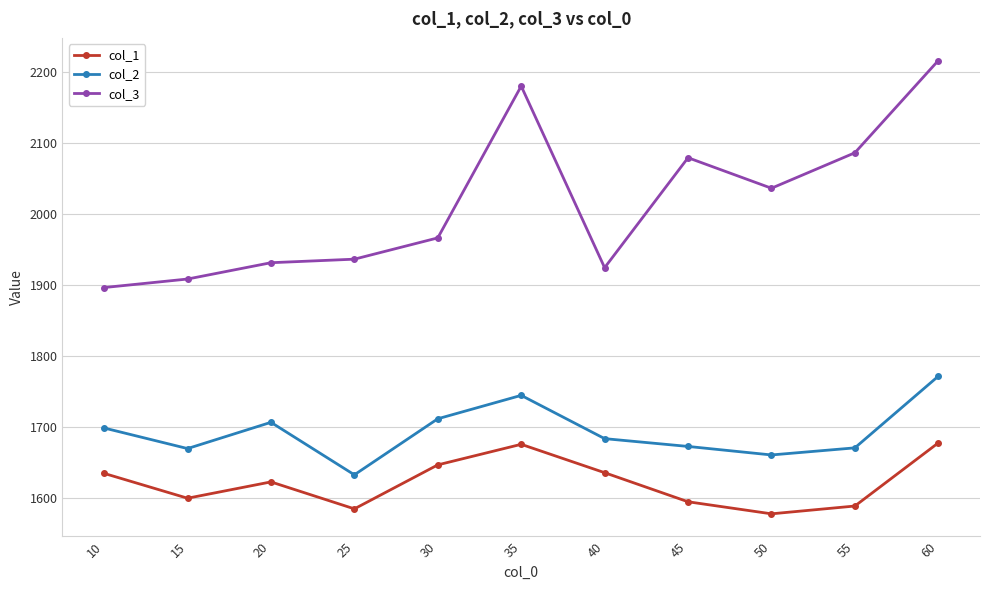

What is the total value across all series at 50?

5273